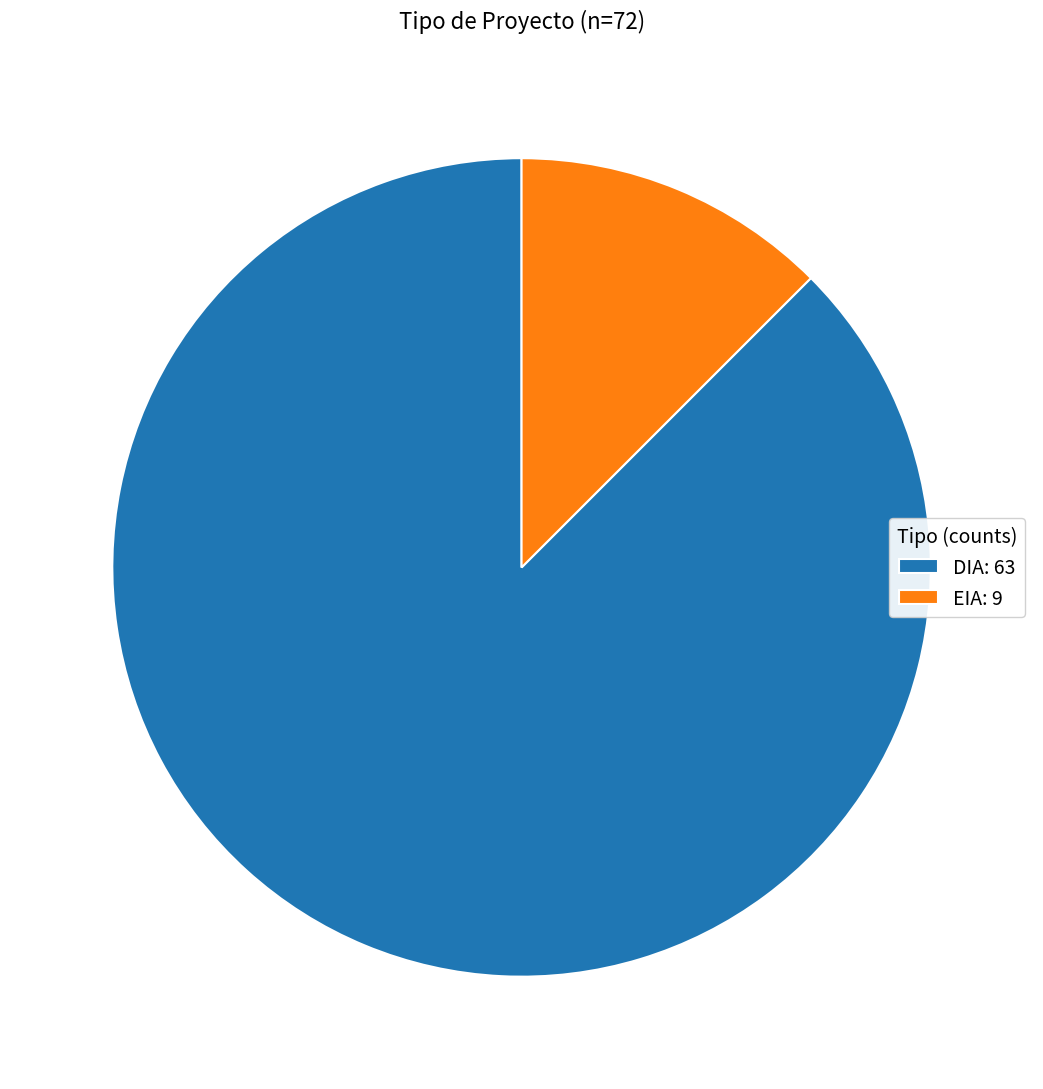

Which slice is the largest?

DIA